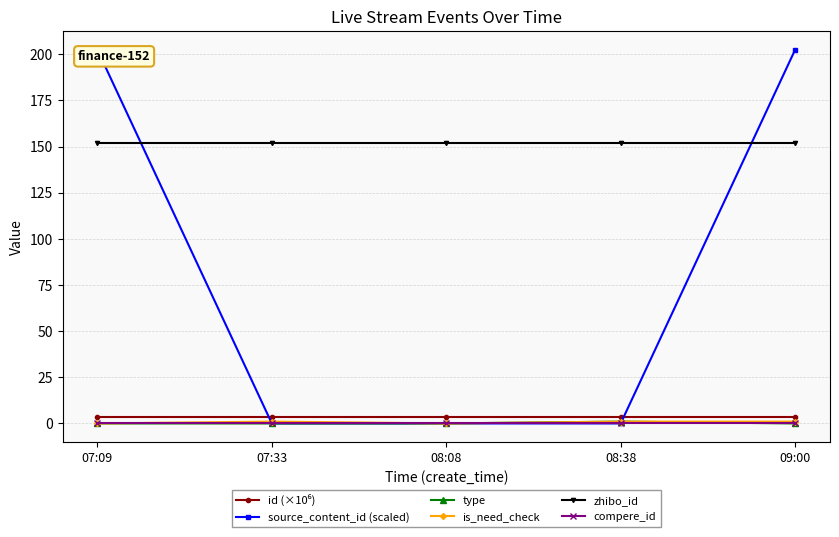

What is the approximate value of zhibo_id at 07:09?

152.0